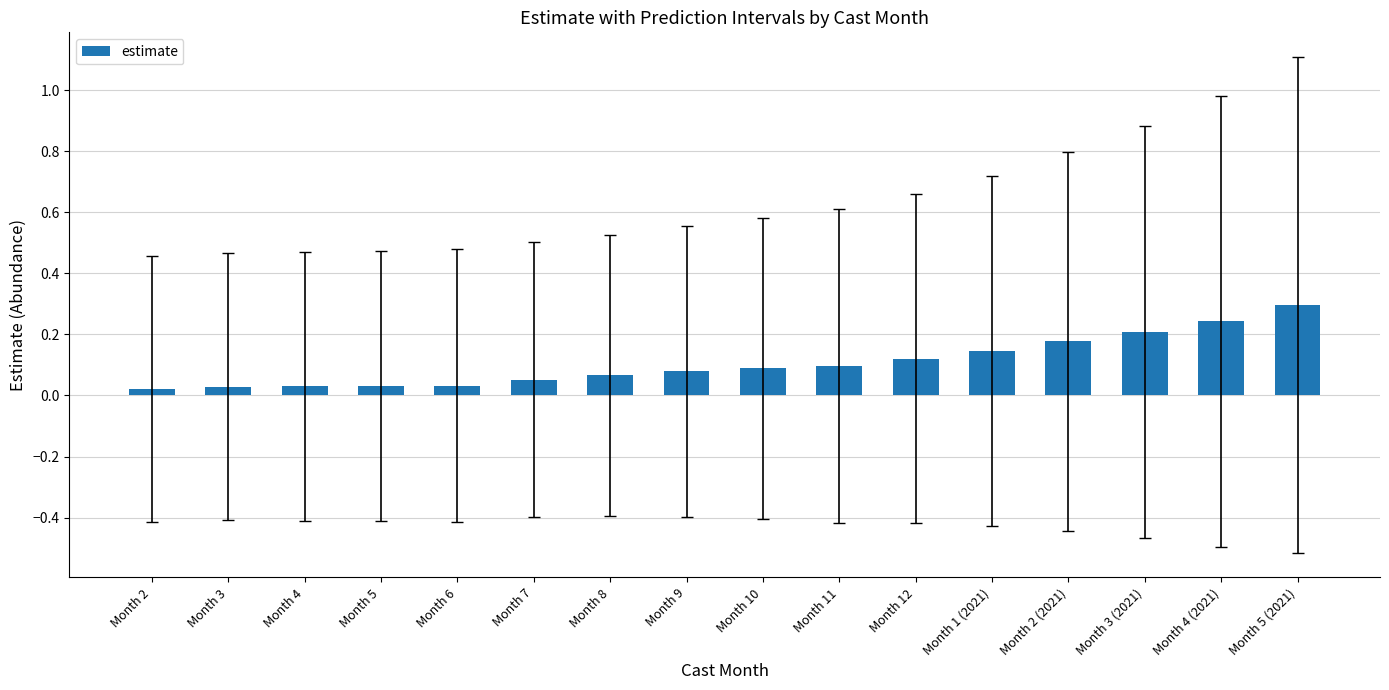

How many bars are there in total?

16